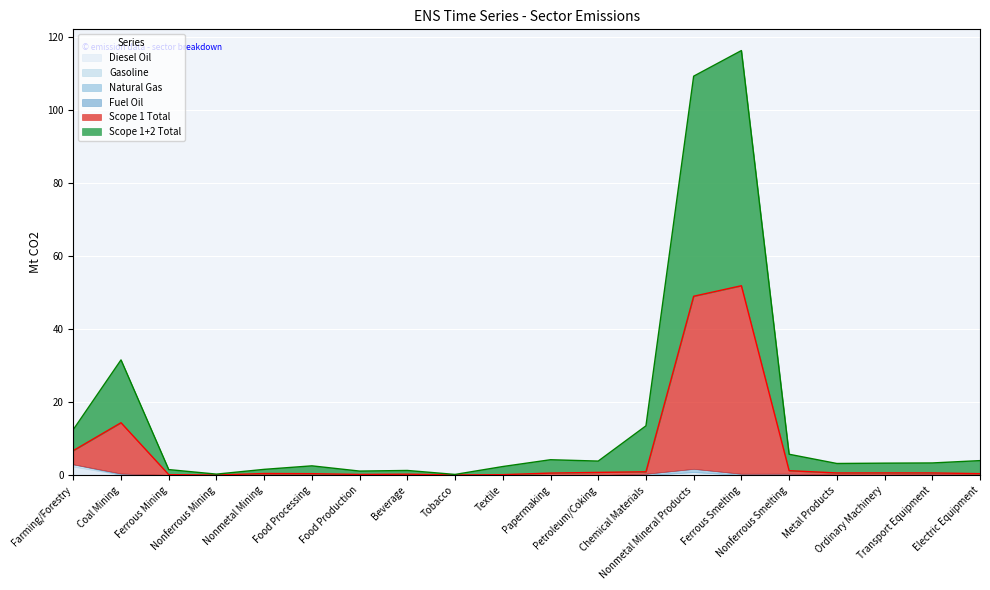

Where is the first local maximum for Fuel Oil?

Coal Mining